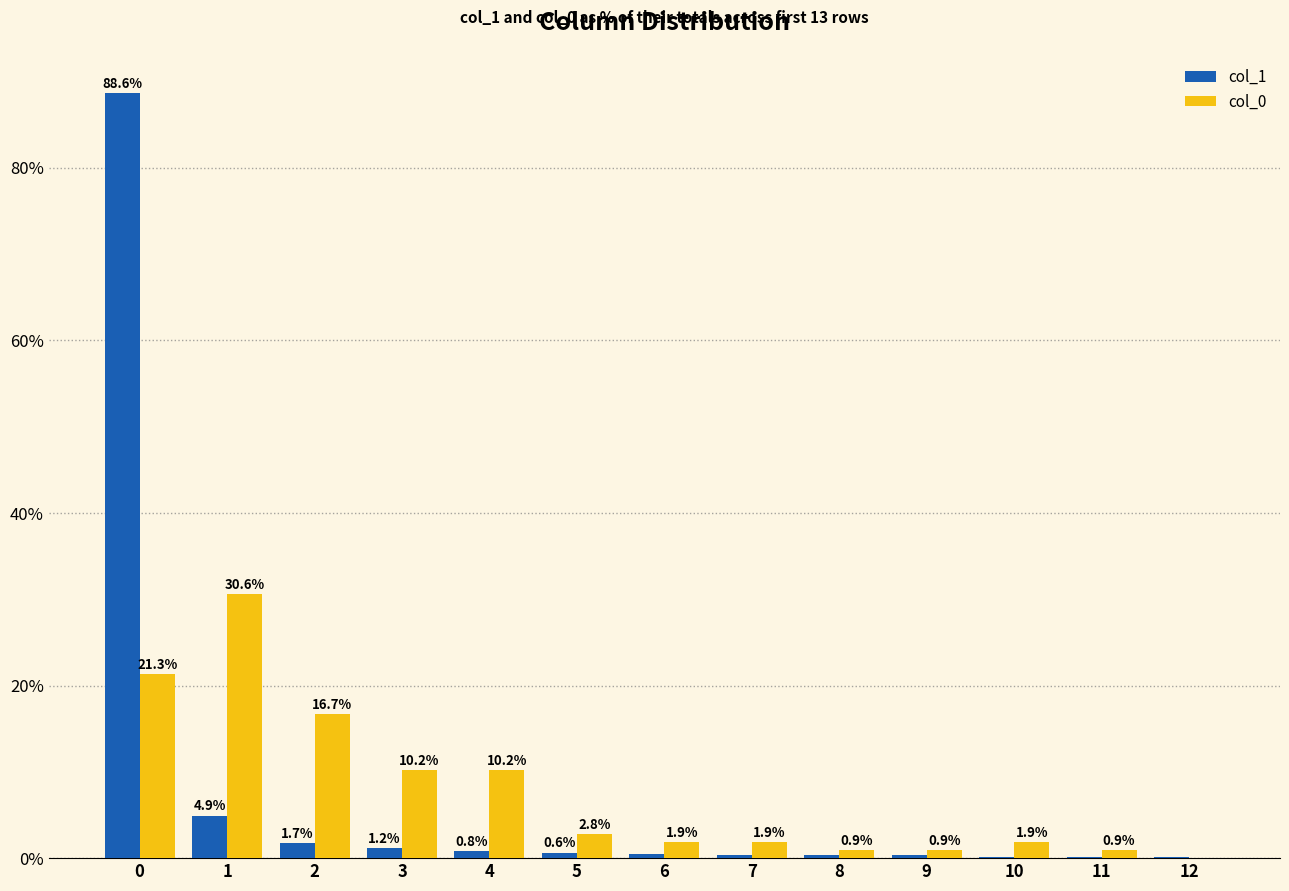

What is the highest value of the col_1 series?

88.6